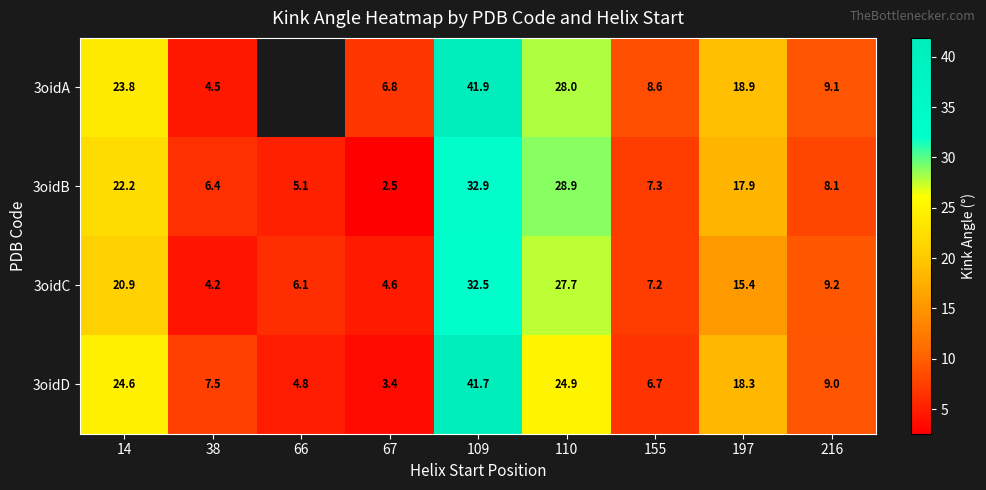

How many data points in 3oidC are less than 9?

4